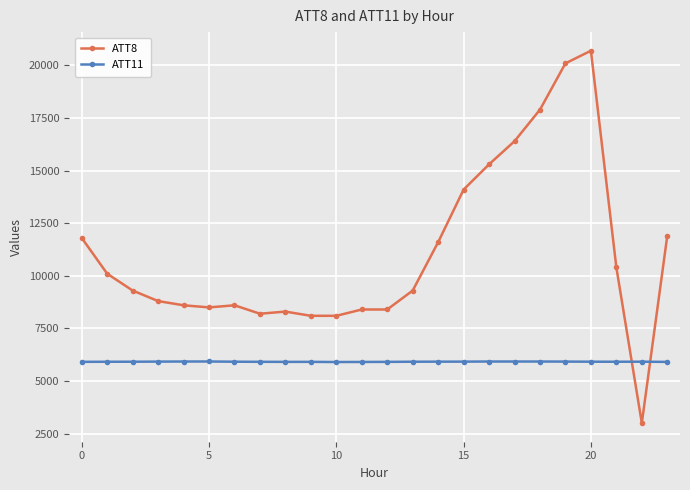

True or false: ATT8 has more than 0 points higher than both neighbors.

True